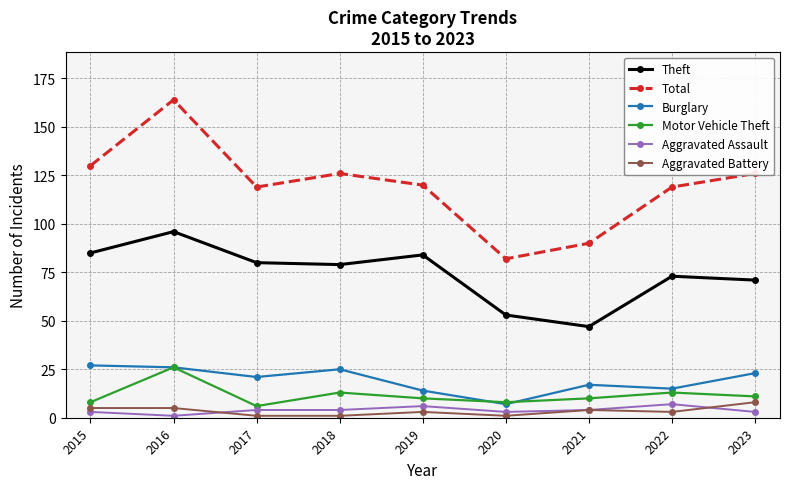

What is the difference between the second highest and second lowest values in the Burglary series?

12